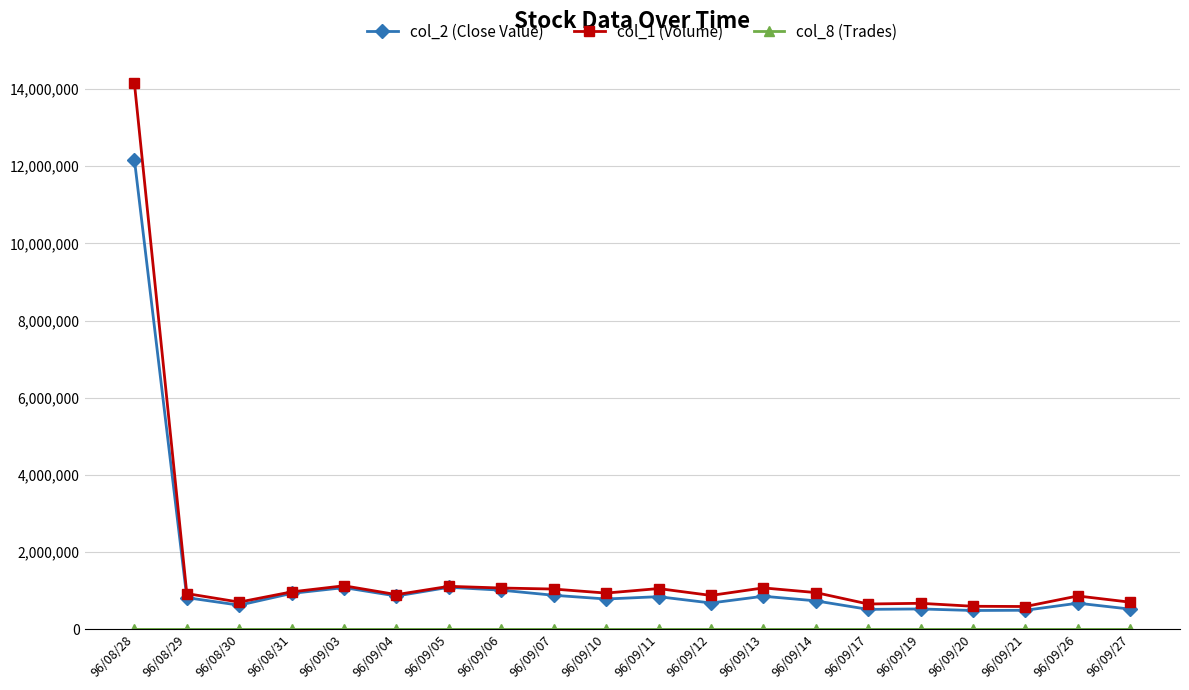

Which series has the widest spread of values?

col_1 (Volume)